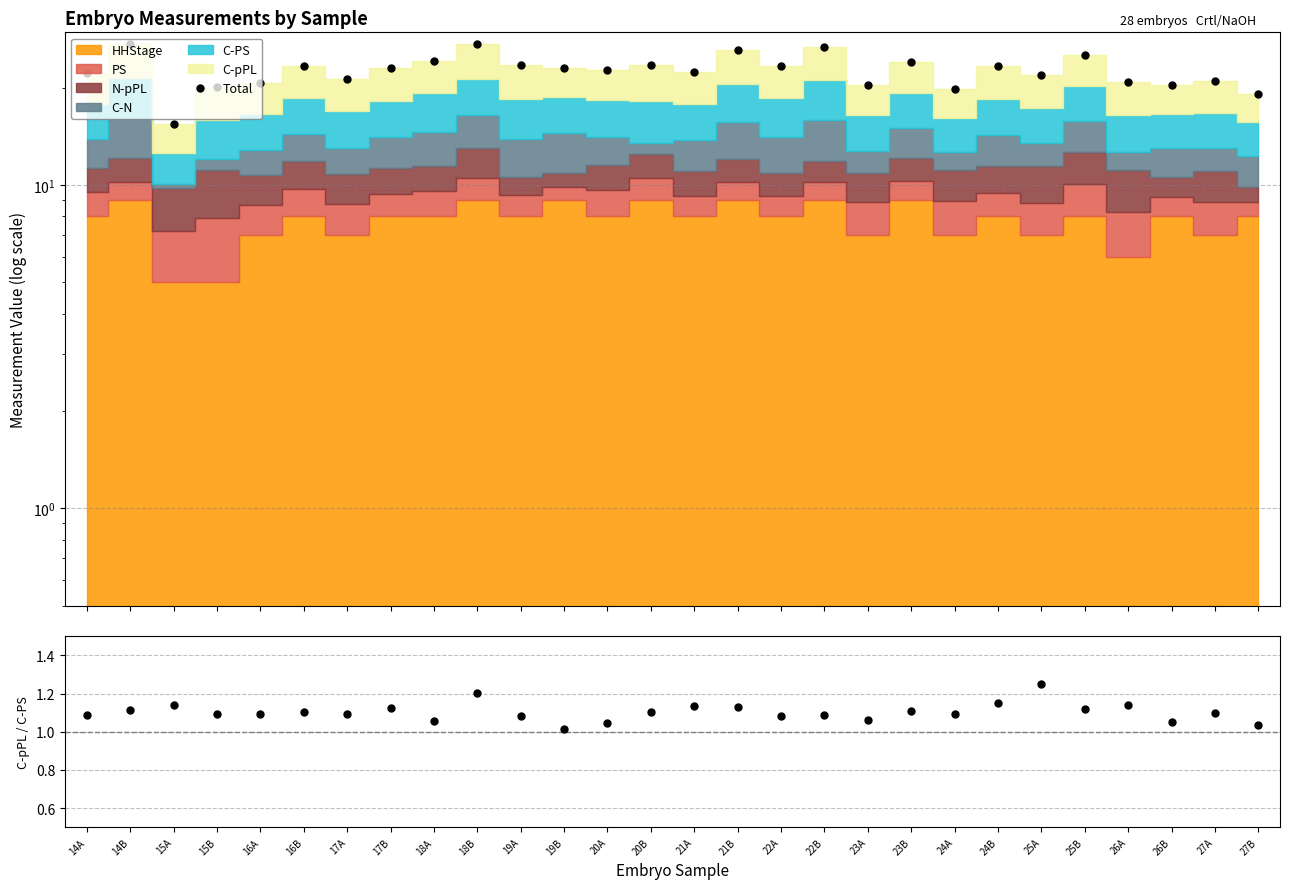

Count the number of categories in the chart.

28